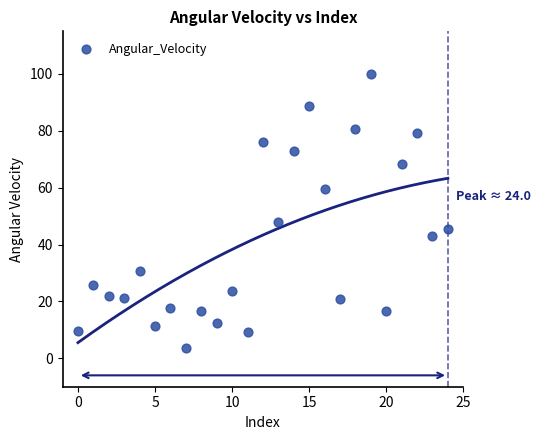

What Y value in the scatter plot is closest to 51?

47.9